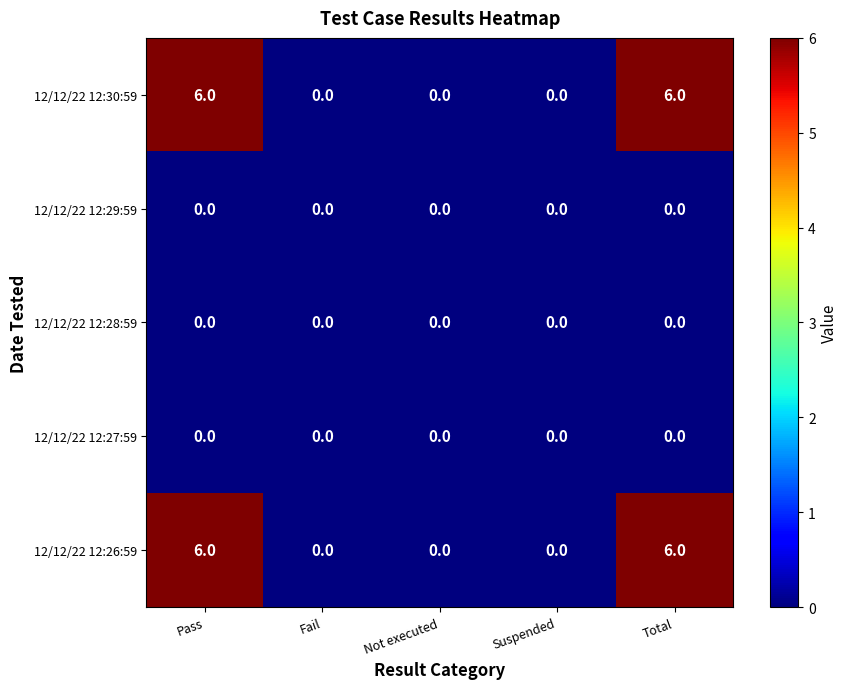

Is it true that 12/12/22 12:26:59 equals 6 at Pass?

True